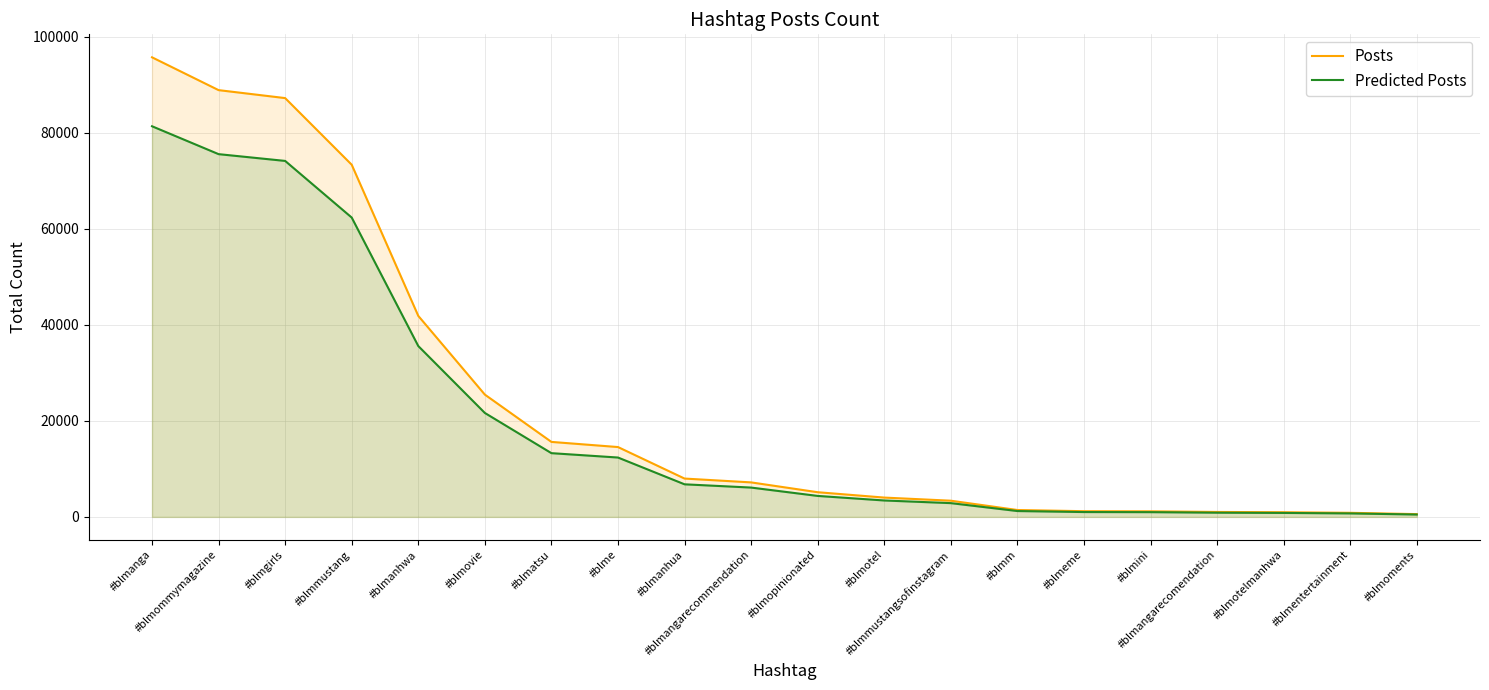

Does the chart have visible grid lines?

Yes